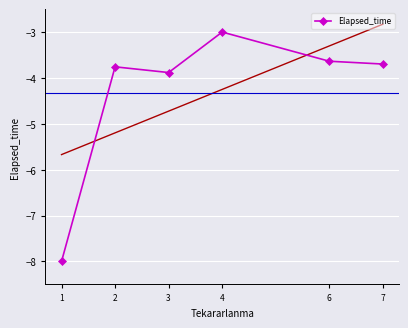

How many points are higher than both their immediate neighbors (excluding endpoints)?

2